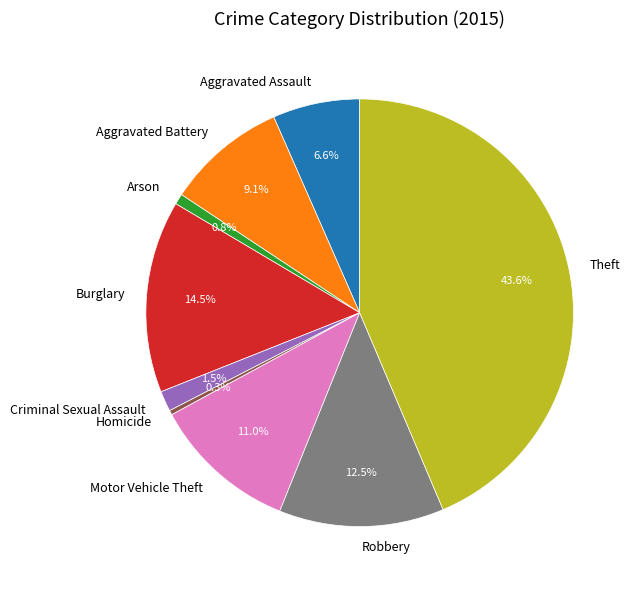

What percentage do Criminal Sexual Assault and Aggravated Battery together represent?

10.6%